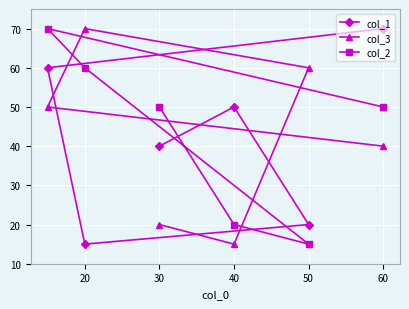

What are all the series names shown in the legend?

col_1, col_3, col_2